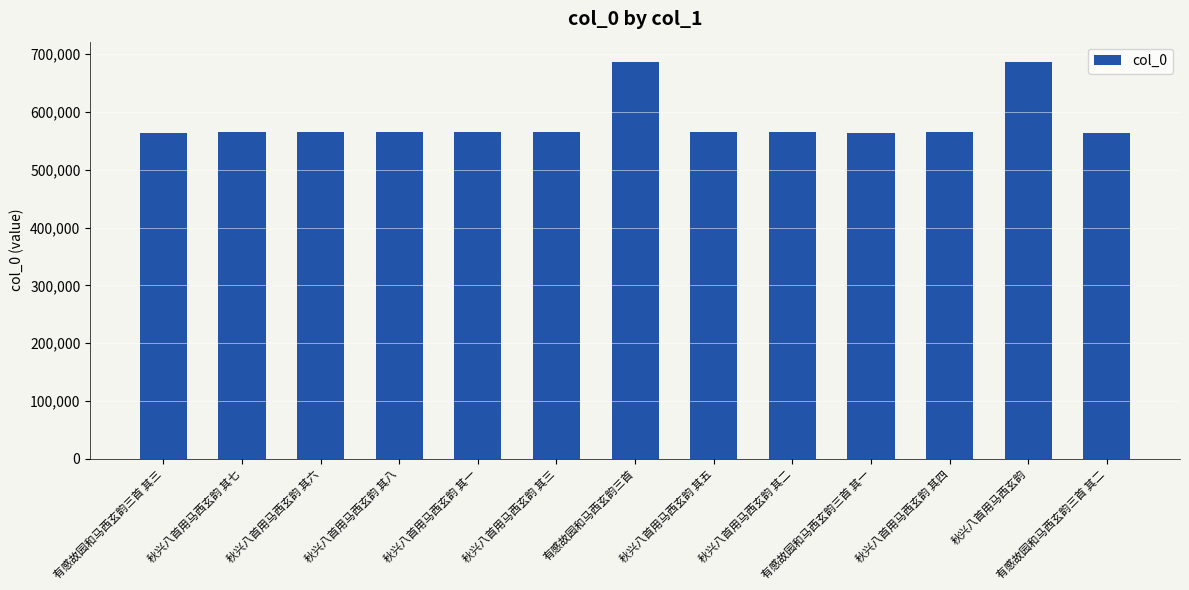

What is the average value?

583695